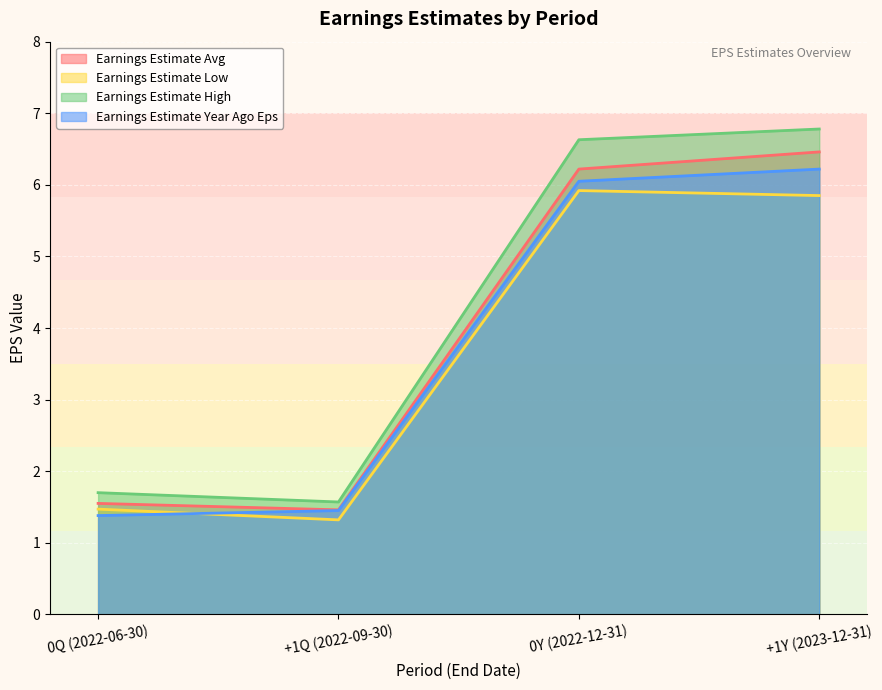

At which category does Earnings Estimate Low reach its first local valley?

+1Q (2022-09-30)